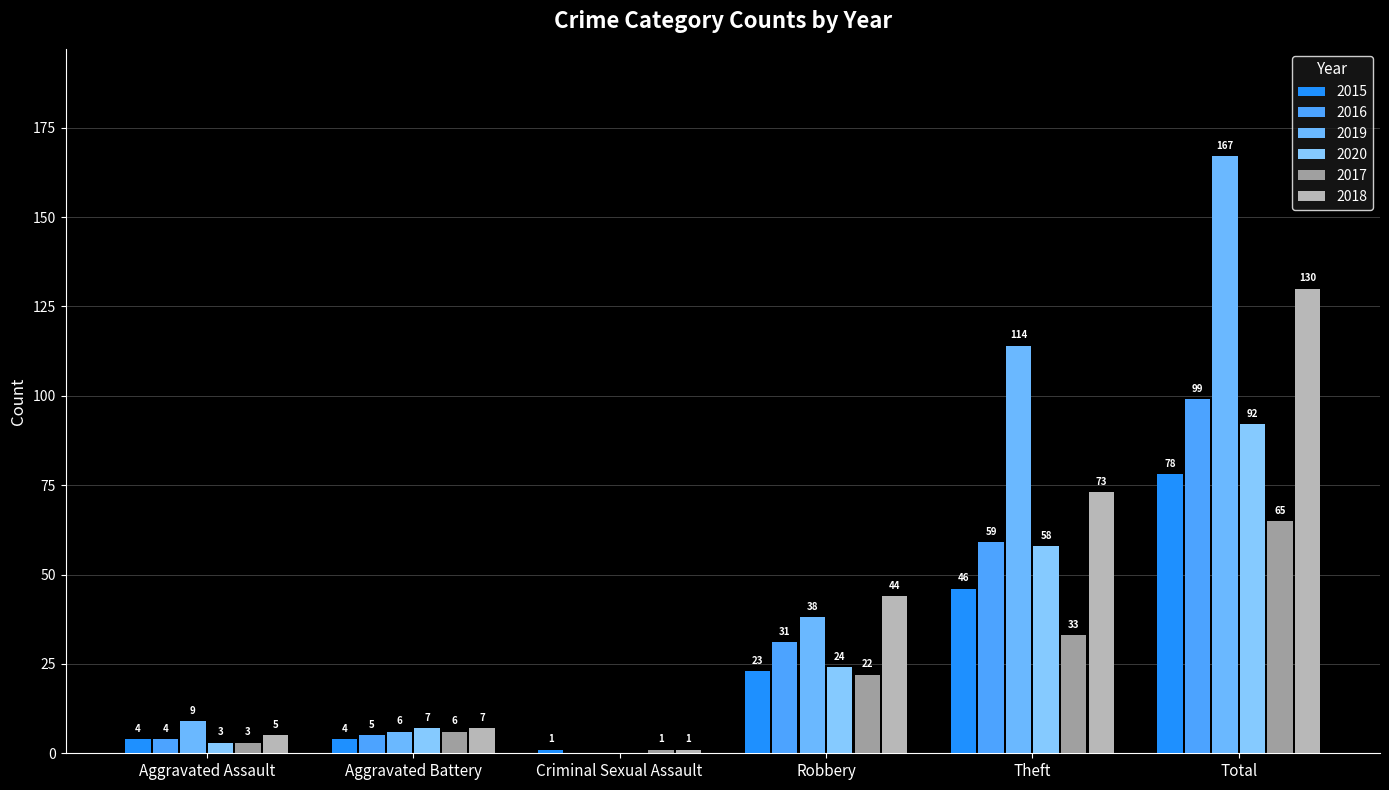

At which category is the sum across all series the highest?

Total